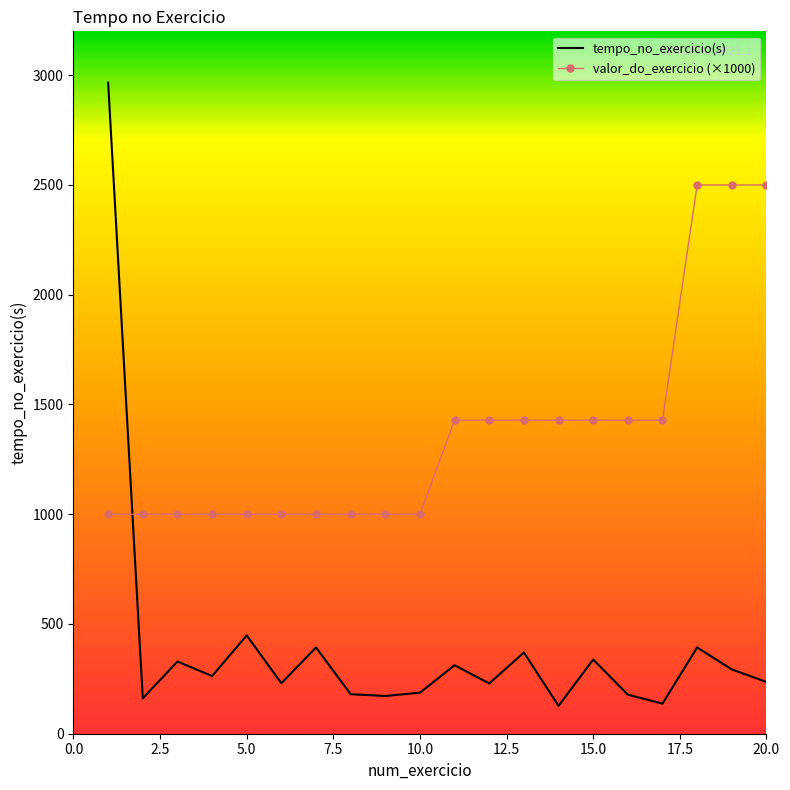

What is the difference between the maximum and minimum values in the valor_do_exercicio (×1000) series?

1500.0